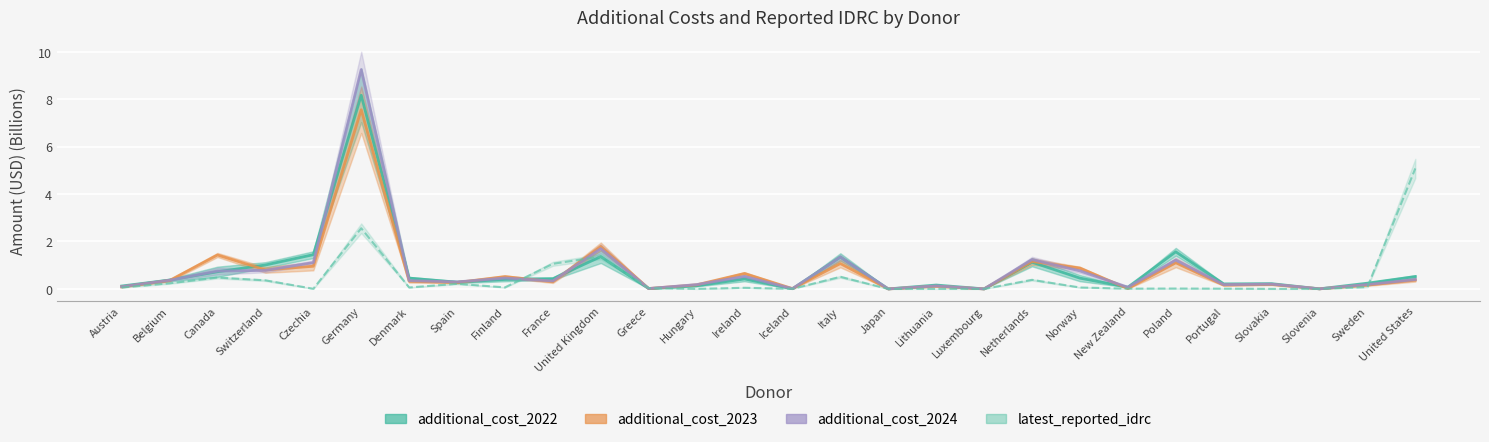

The value of additional_cost_2023 at France is 0.3. True or false?

True